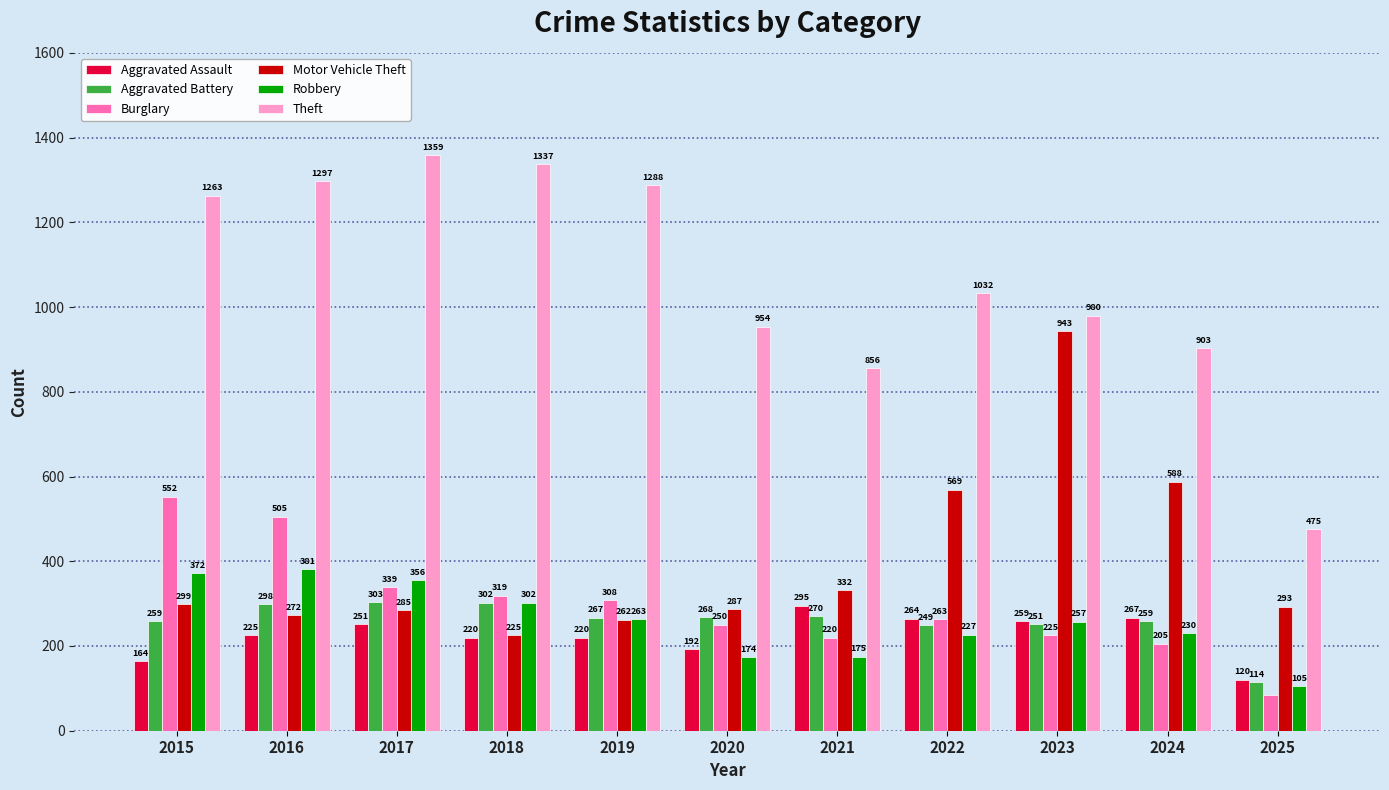

What is the sum of all Robbery values?

2842